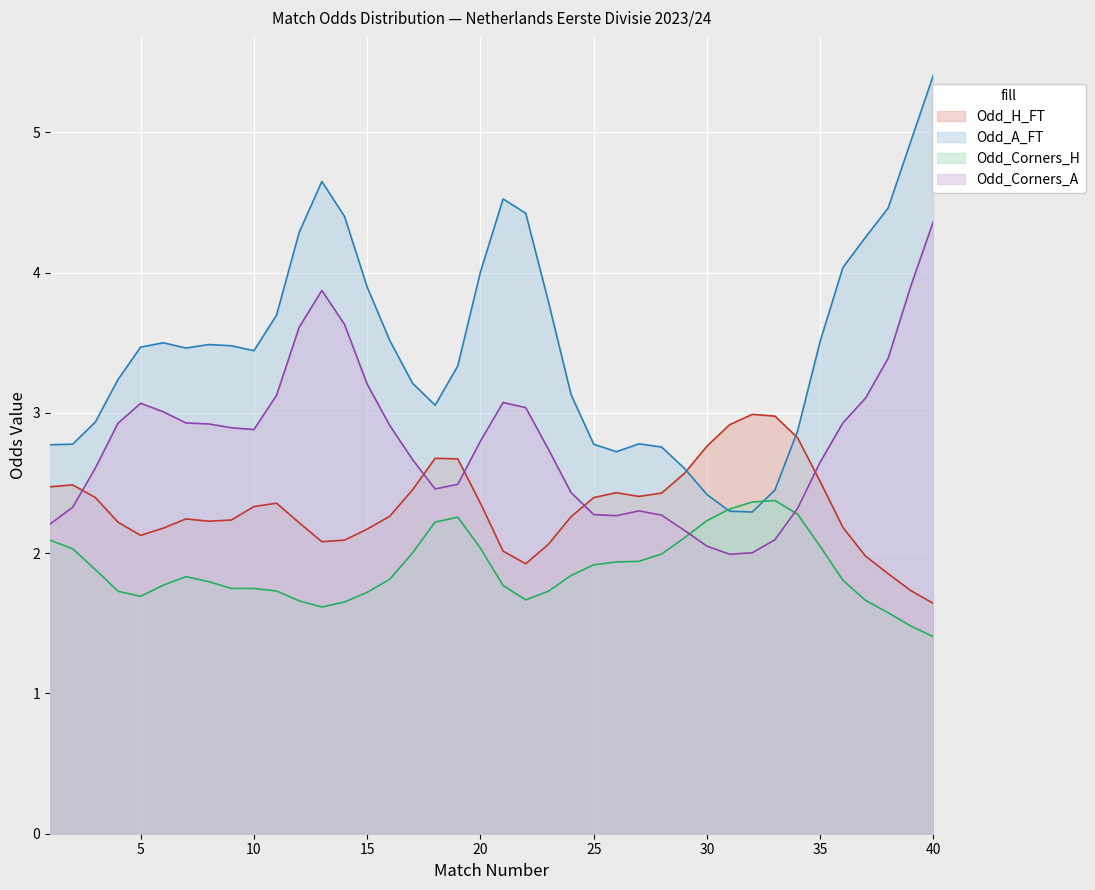

What is the total value across all series at 35?

10.7